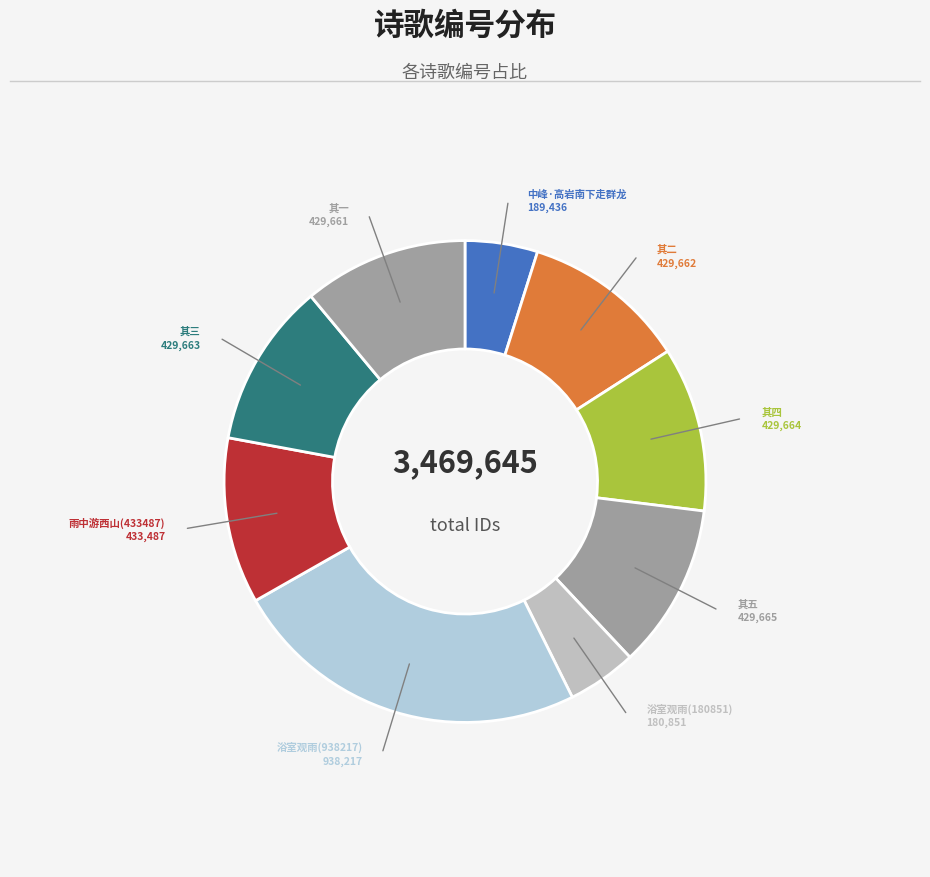

Count the number of slices in the pie.

9